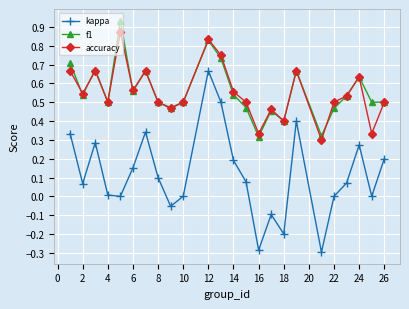

Count the number of categories in the chart.

24